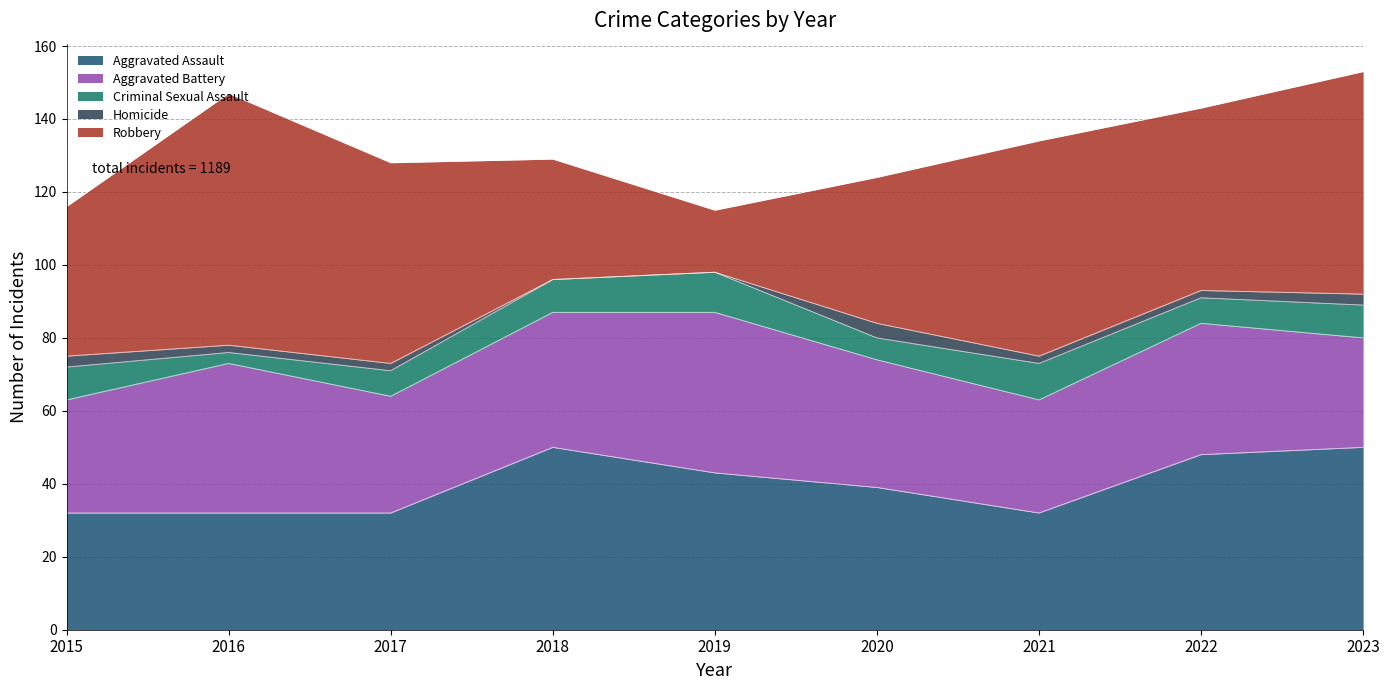

Reading right to left, transcribe all the data shown in this chart.

Aggravated Assault: 50	48	32	39	43	50	32	32	32
Aggravated Battery: 30	36	31	35	44	37	32	41	31
Criminal Sexual Assault: 9	7	10	6	11	9	7	3	9
Homicide: 3	2	2	4	0	0	2	2	3
Robbery: 61	50	59	40	17	33	55	69	41